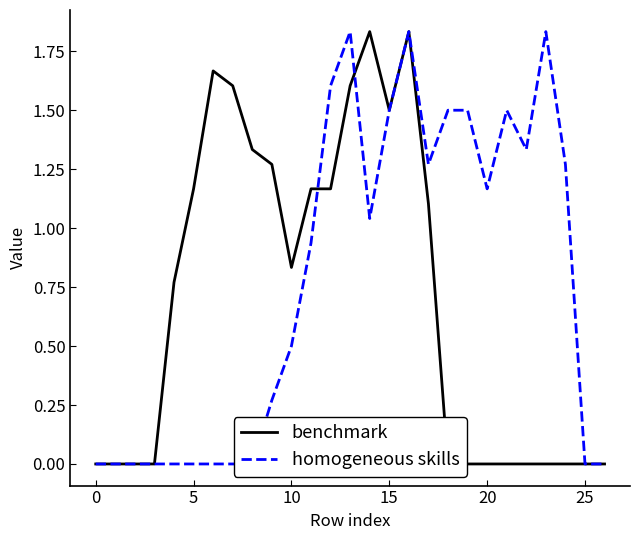

Which category has the highest value across all series?

14